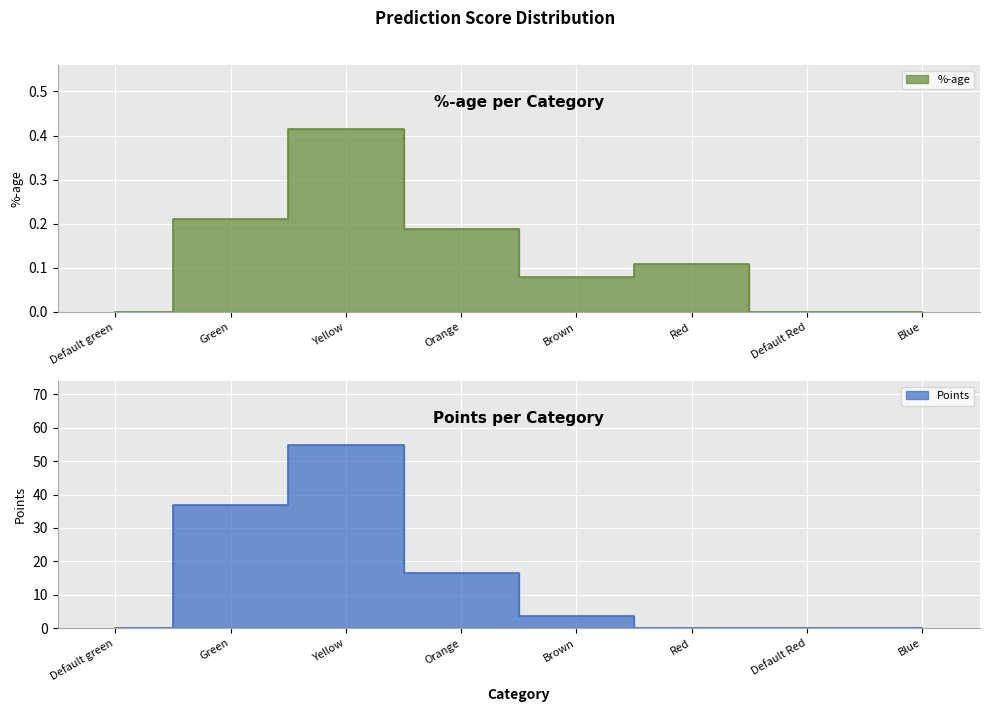

What is the difference between the highest and lowest values at Orange?

16.3